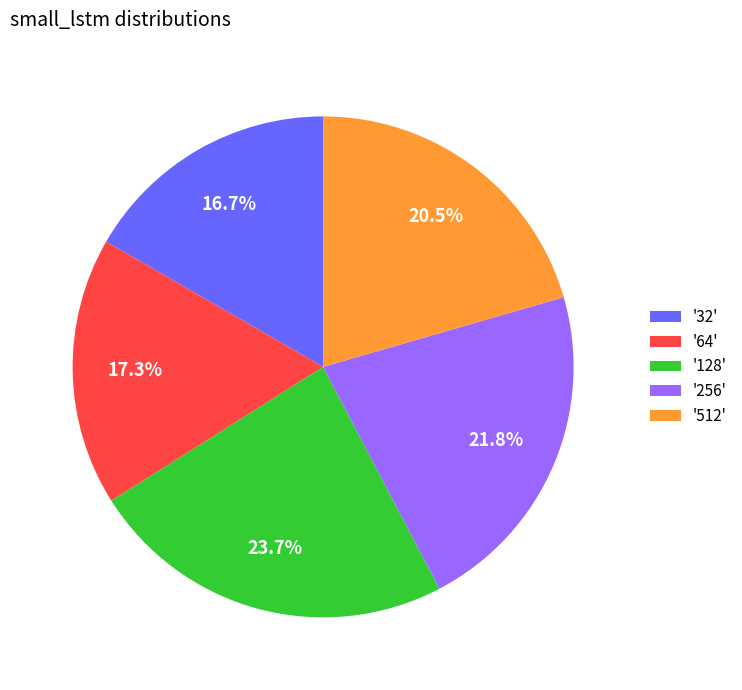

Is '64' the majority of the pie?

No